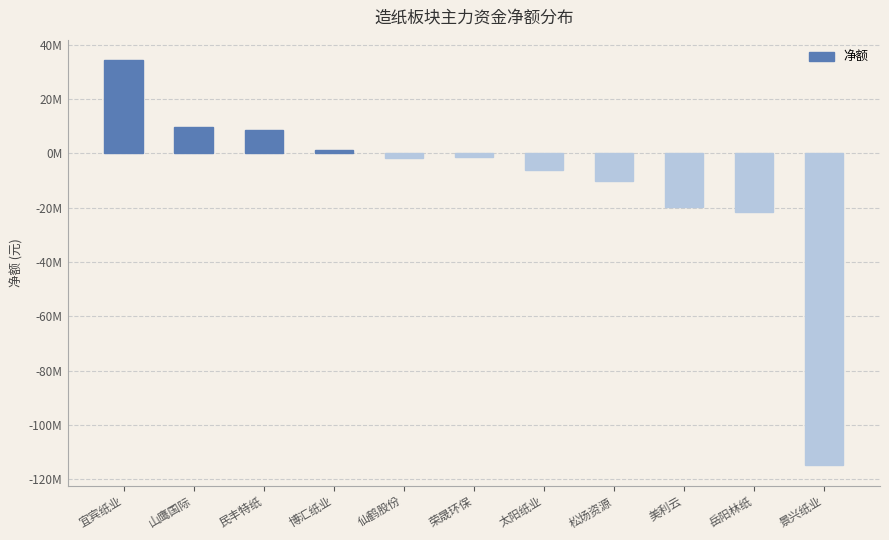

Are the bars horizontal?

No